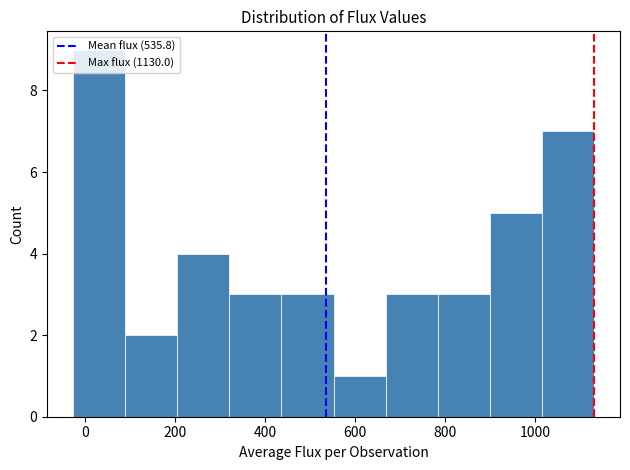

Reading left to right, list every bar in this chart as the range it spans on the x-axis followed by its height. Neither the bar edges nor the heights are printed on the chart, so give them approximately, as read against the axes.

-20 to 80: 9
80 to 200: 2
200 to 320: 4
320 to 440: 3
440 to 560: 3
560 to 660: 1
660 to 780: 3
780 to 900: 3
900 to 1020: 5
1020 to 1140: 7